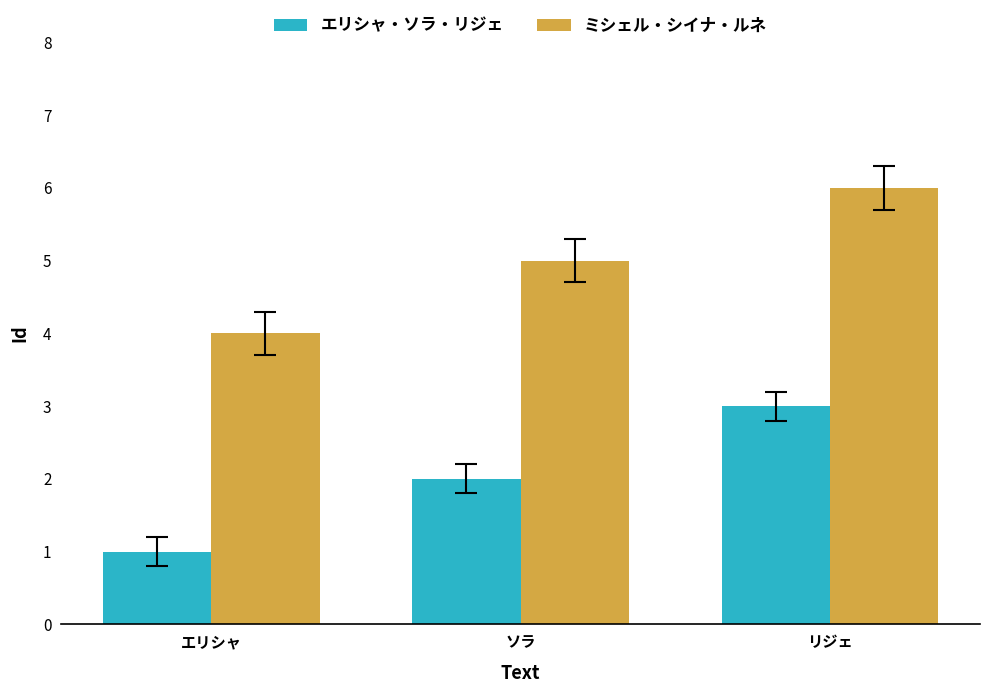

List the series in order of their overall mean, highest first.

ミシェル・シイナ・ルネ, エリシャ・ソラ・リジェ